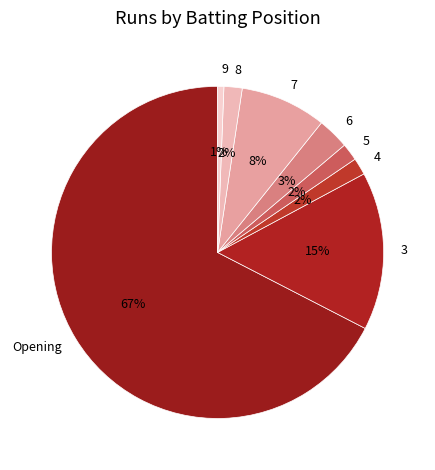

What percentage is the 6 slice, to the nearest percent?

3%